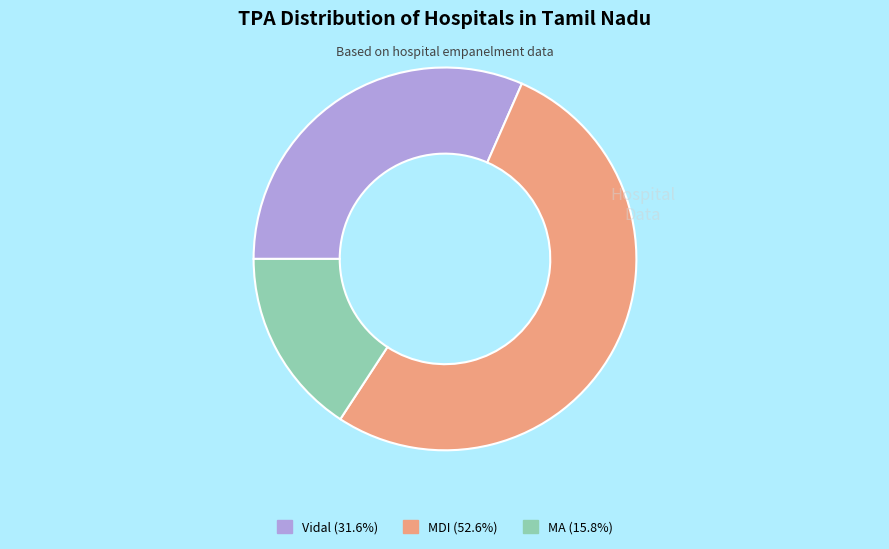

Approximately how many times larger is the value at MA (15.8%) compared to MDI (52.6%)?

0.3